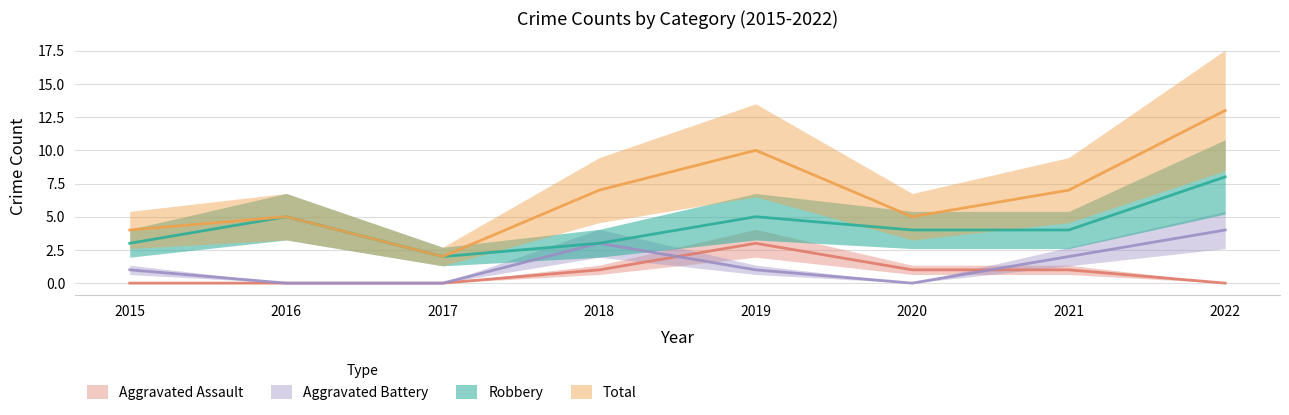

In Robbery, how many points are higher than both neighbors (excluding endpoints)?

2